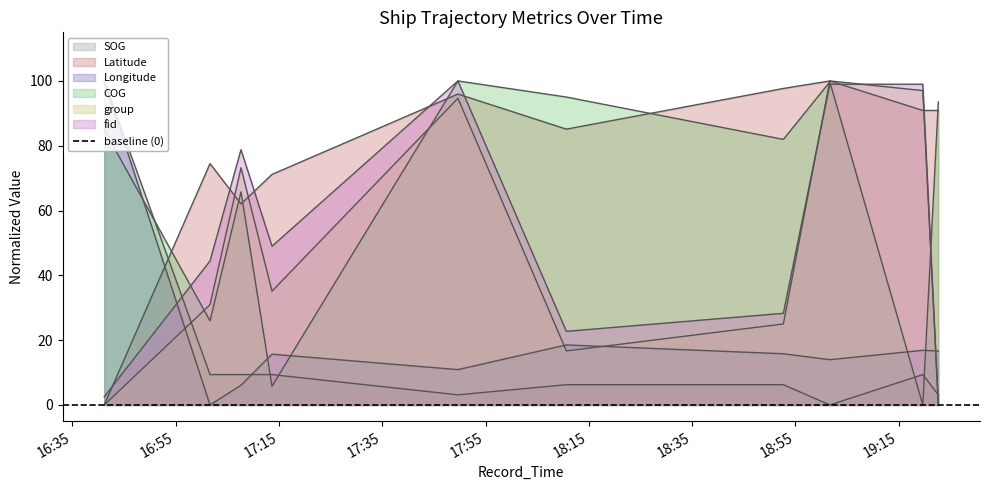

How many values in fid are above zero?

9